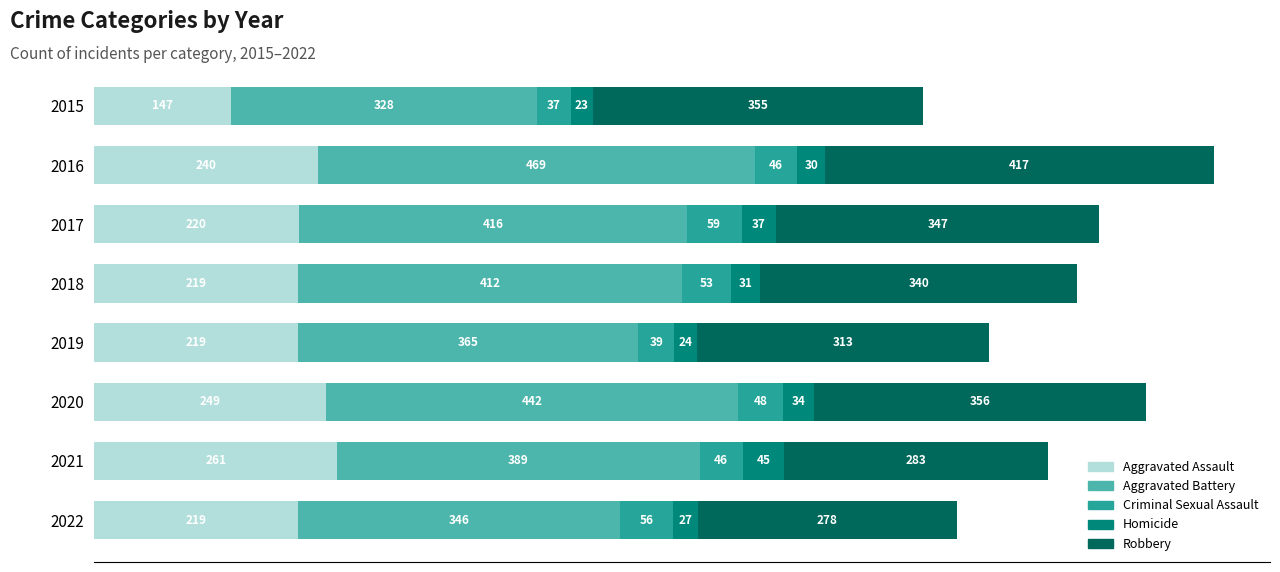

What is the difference between the maximum and minimum values in the Aggravated Assault series?

114